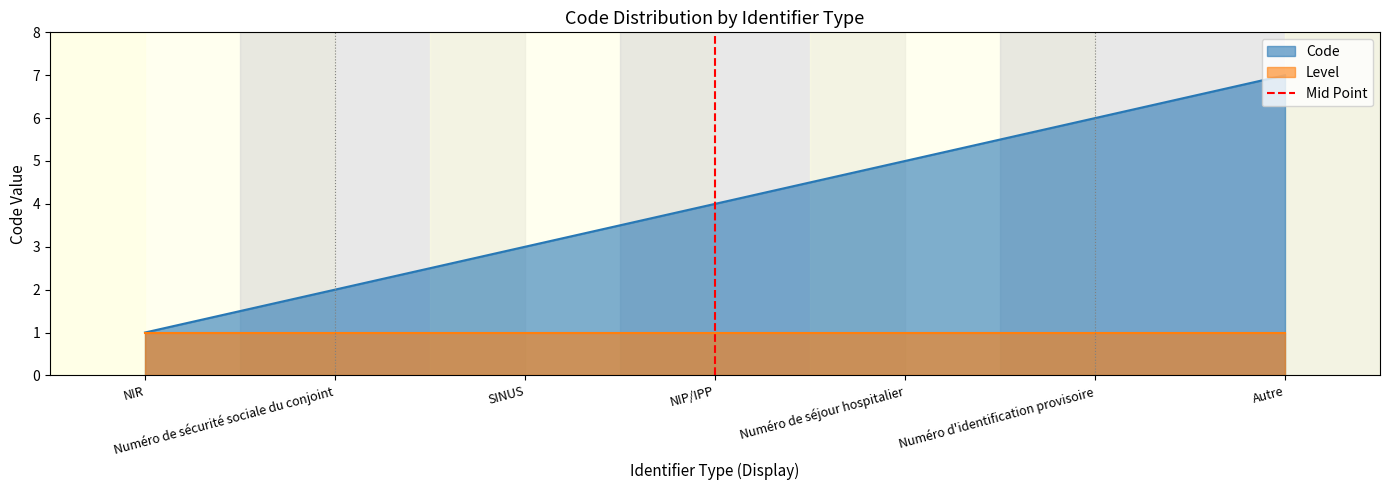

What is the highest value of the Code series?

7